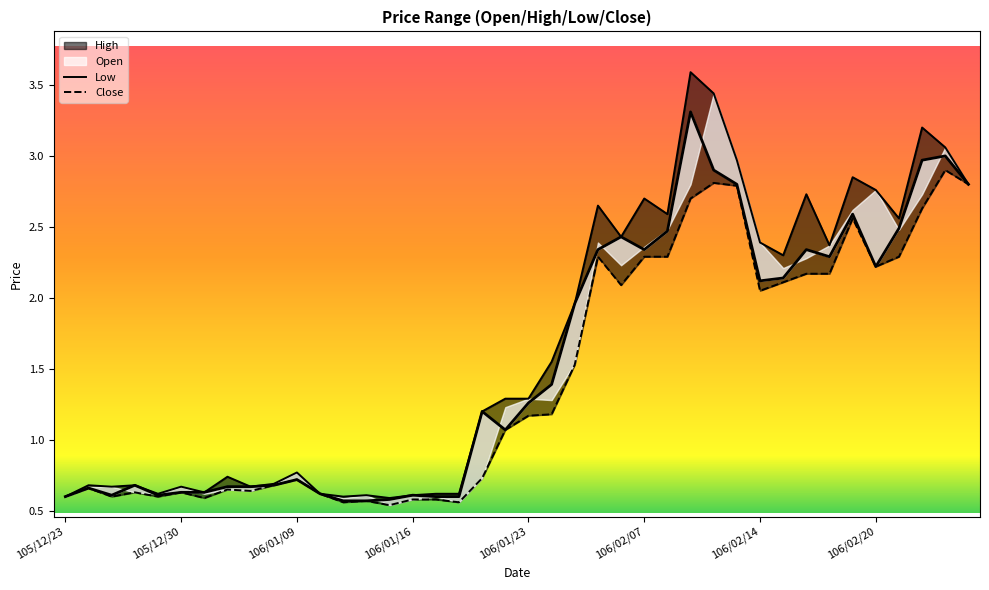

What position from the left is 106/01/09?

3